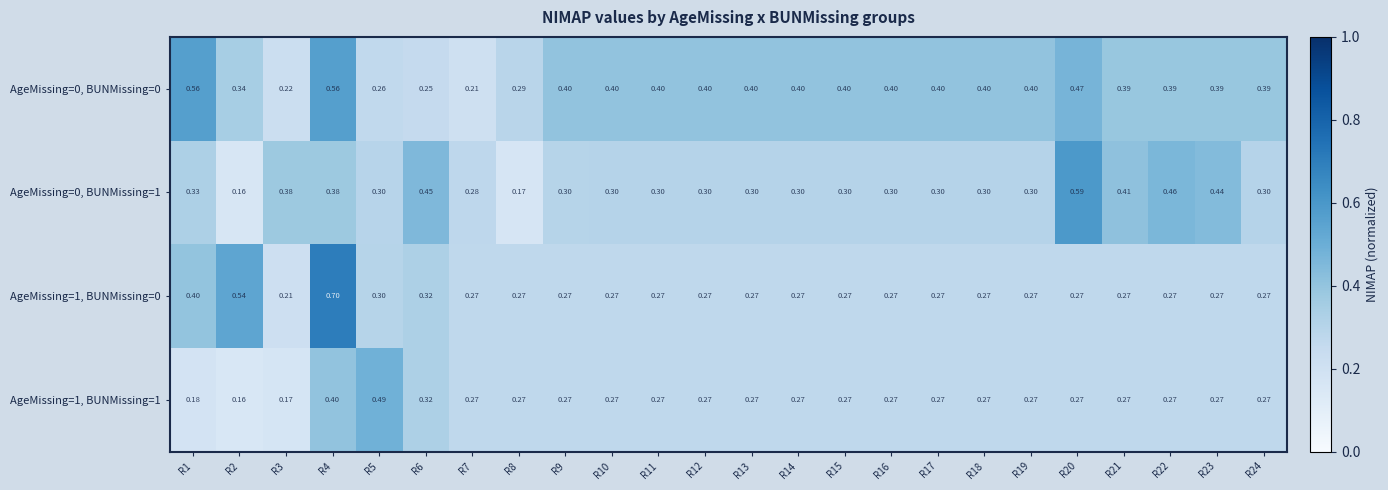

Is the value of AgeMissing=0, BUNMissing=1 at R17 greater than the value of AgeMissing=1, BUNMissing=1 at R22?

Yes